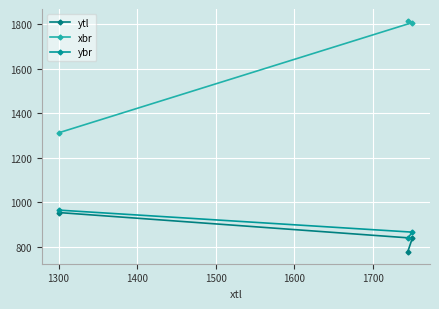

What is the average value of the ybr series?

889